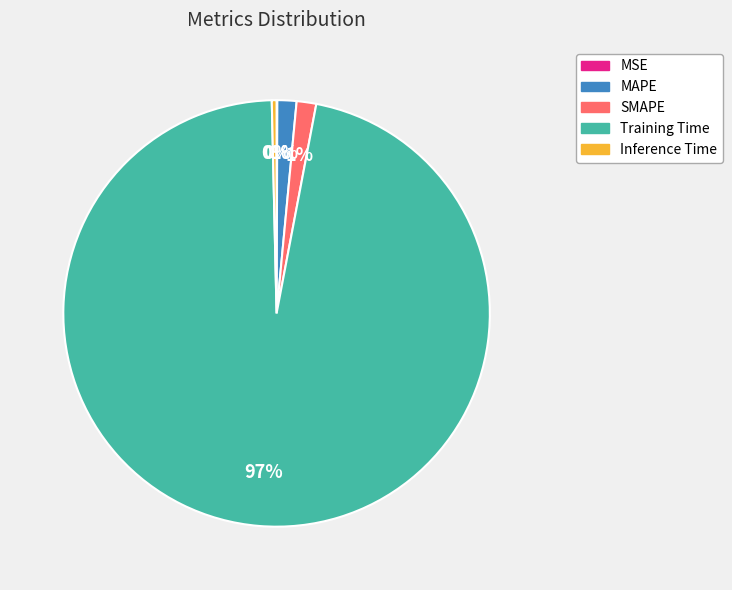

To the nearest percent, what is the average slice percentage?

20%